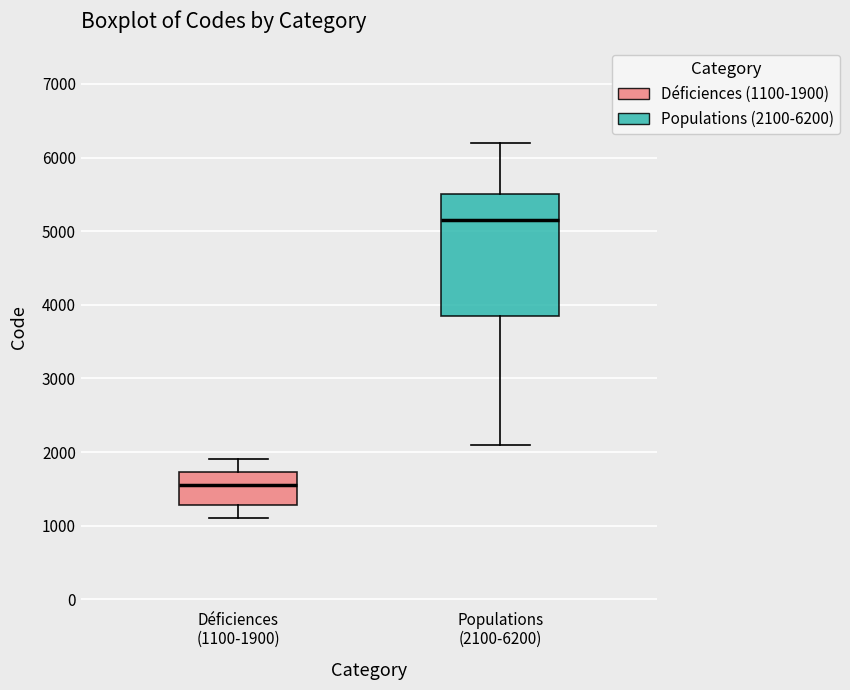

Where is the lower edge of the box for Déficiences (1100-1900) on the y-axis? The values are not printed on the chart, so give them approximately, as read against the axis.

1300